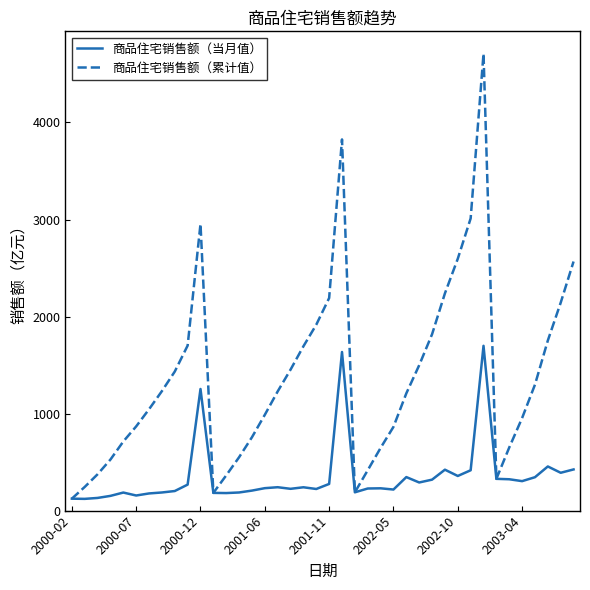

Which series has the largest total across all categories?

商品住宅销售额（累计值）